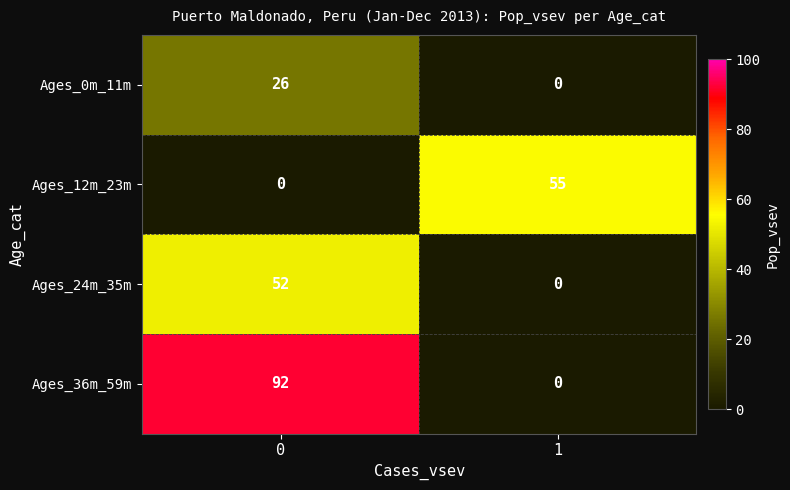

Is the value of Ages_12m_23m at 0 greater than the value of Ages_36m_59m at 0?

No